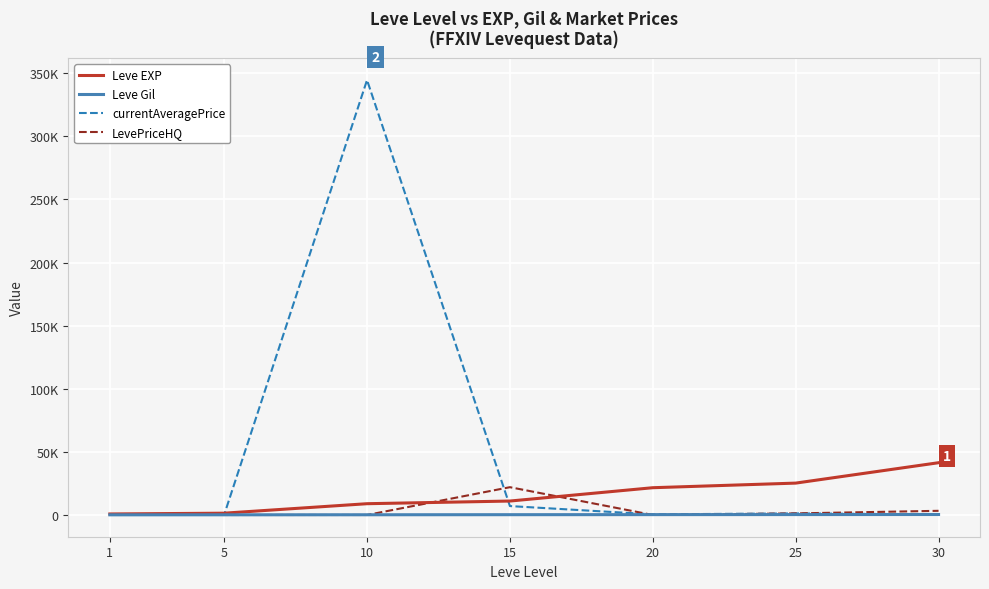

Does the chart display data point markers on the line(s)?

No